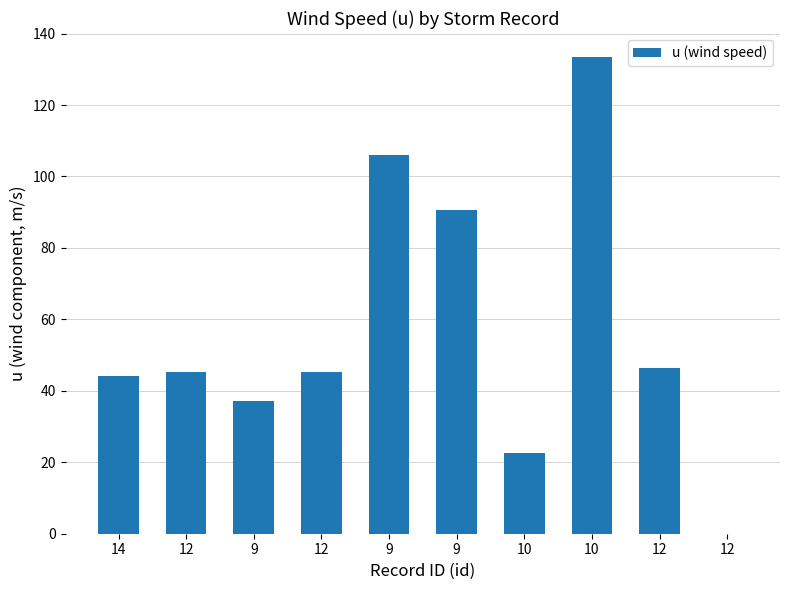

Are the bars horizontal?

No